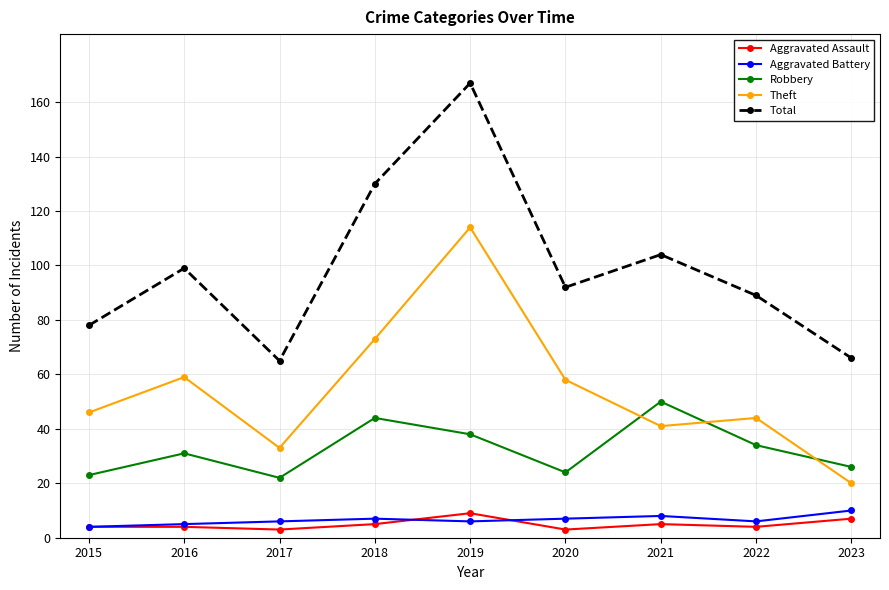

At which category does the chart reach its peak across all series?

2019